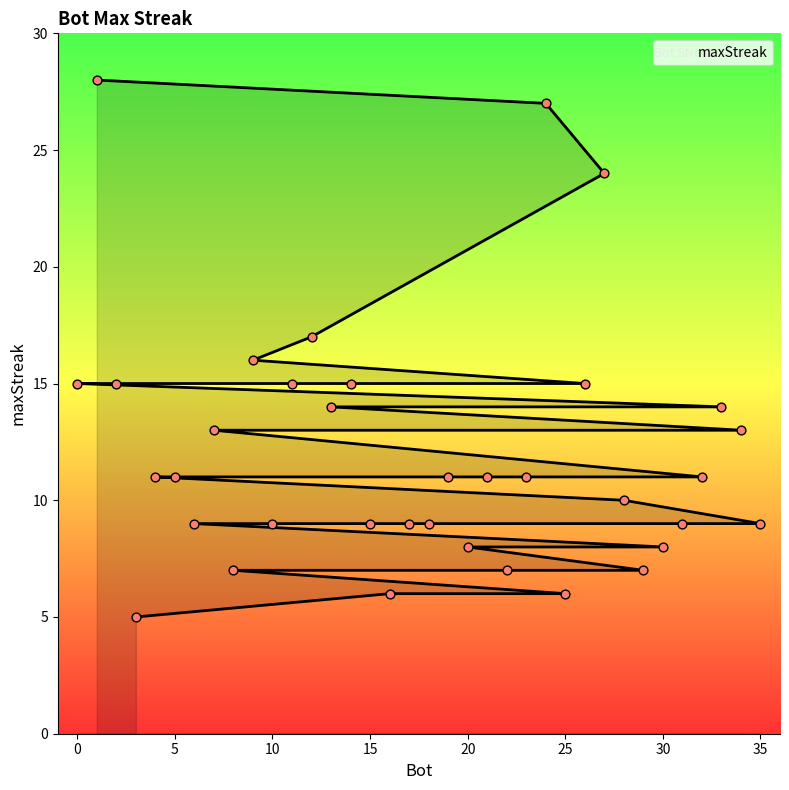

Which has a higher value, 4 or 31?

4